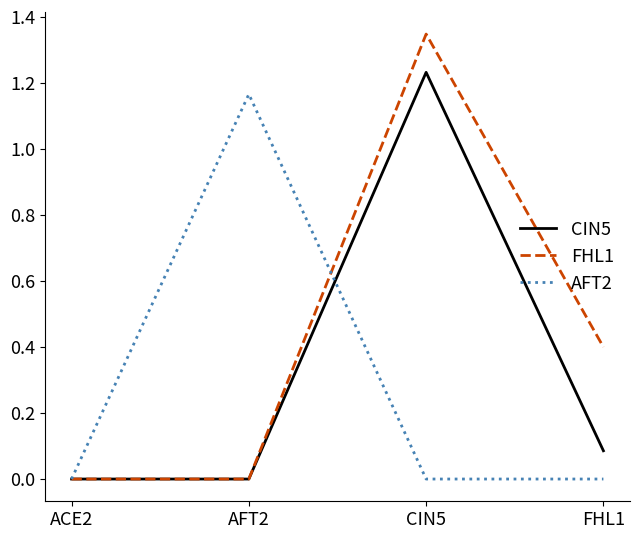

Is the value of CIN5 at CIN5 greater than the value of AFT2 at AFT2?

Yes